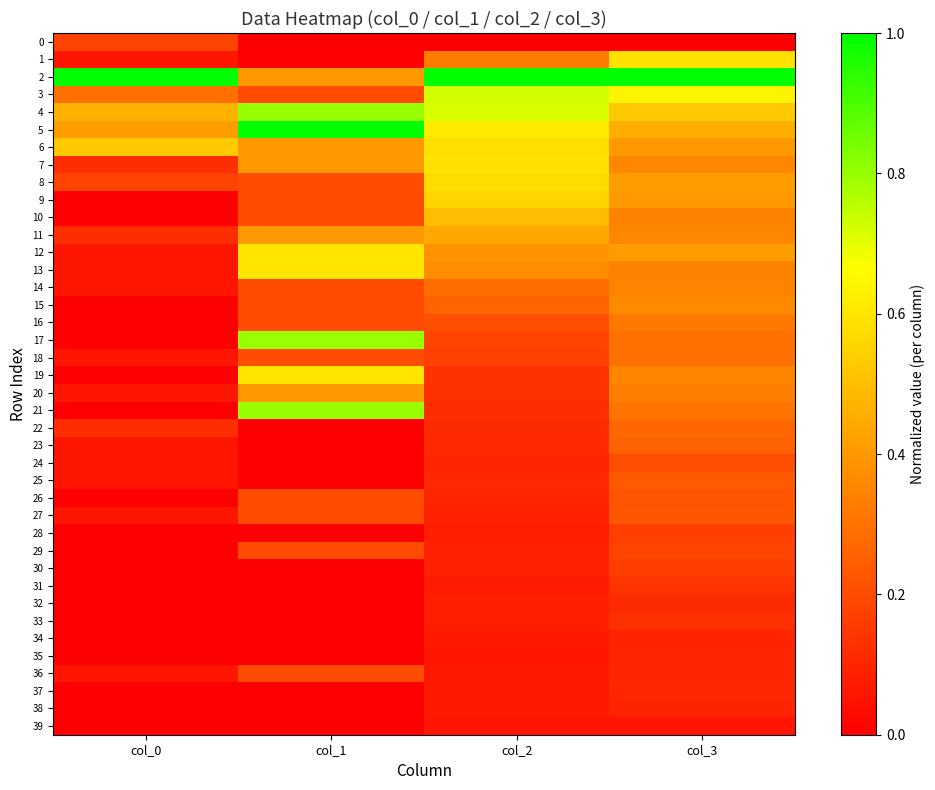

At which category is the sum across all series the highest?

col_3